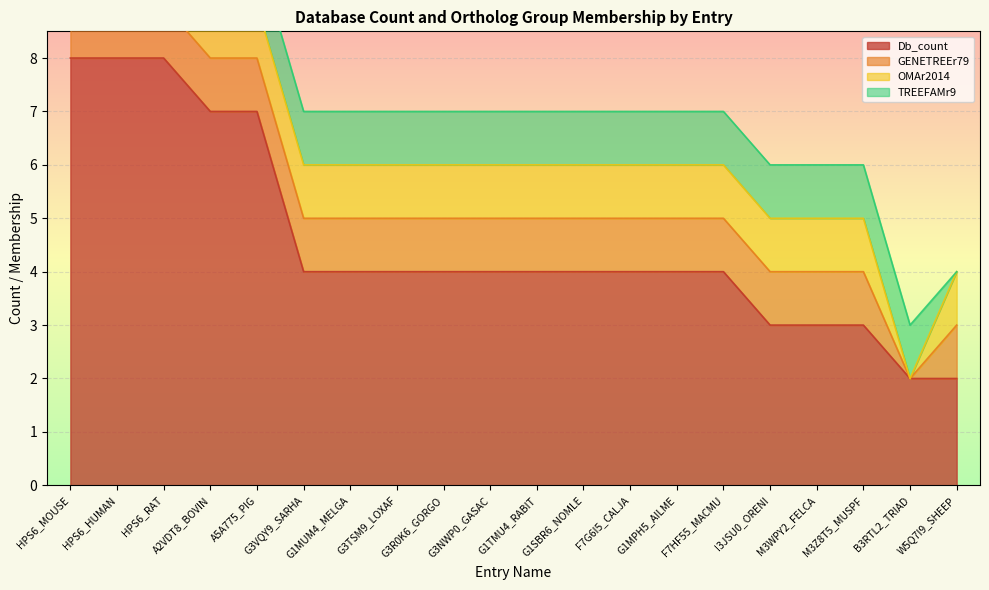

Which series has the largest range (max minus min)?

Db_count